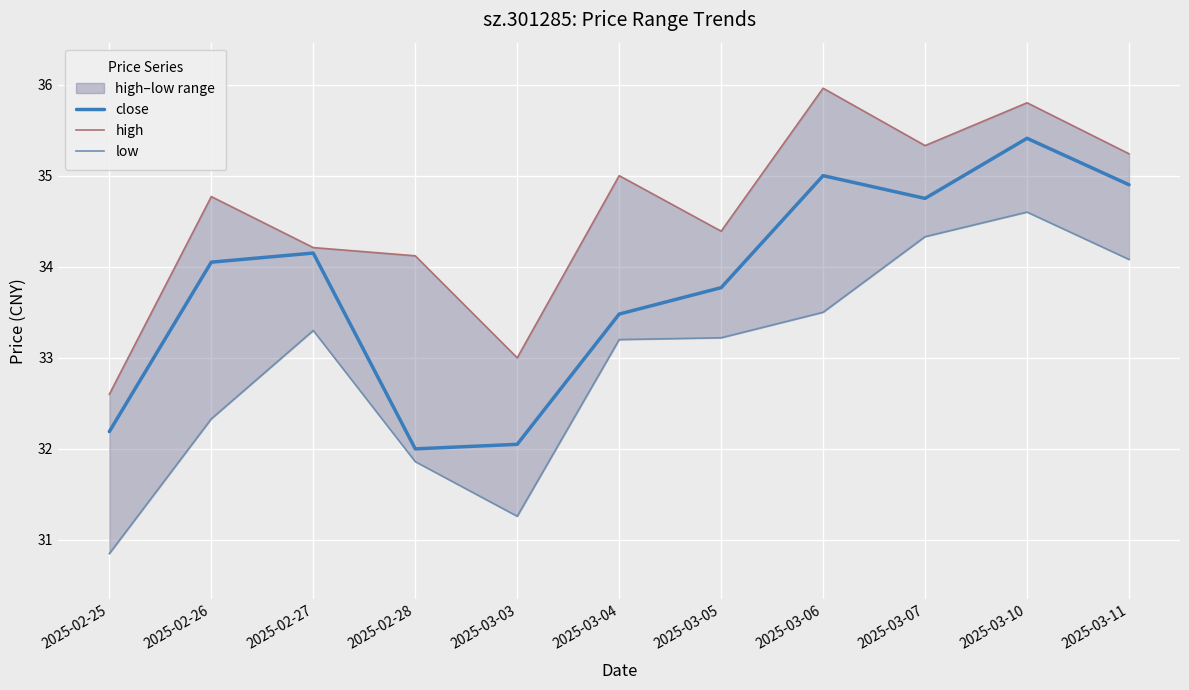

Which series has the largest total across all categories?

high